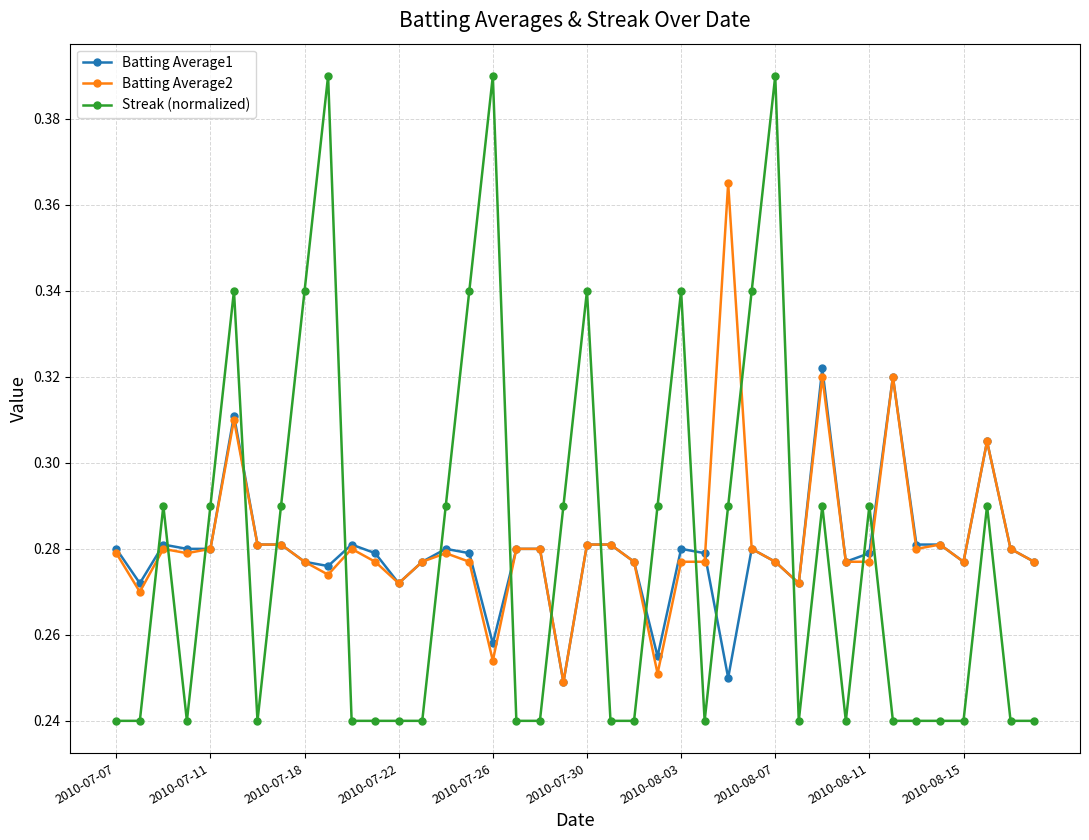

Count the Batting Average2 values in the range 0 to 1.

40